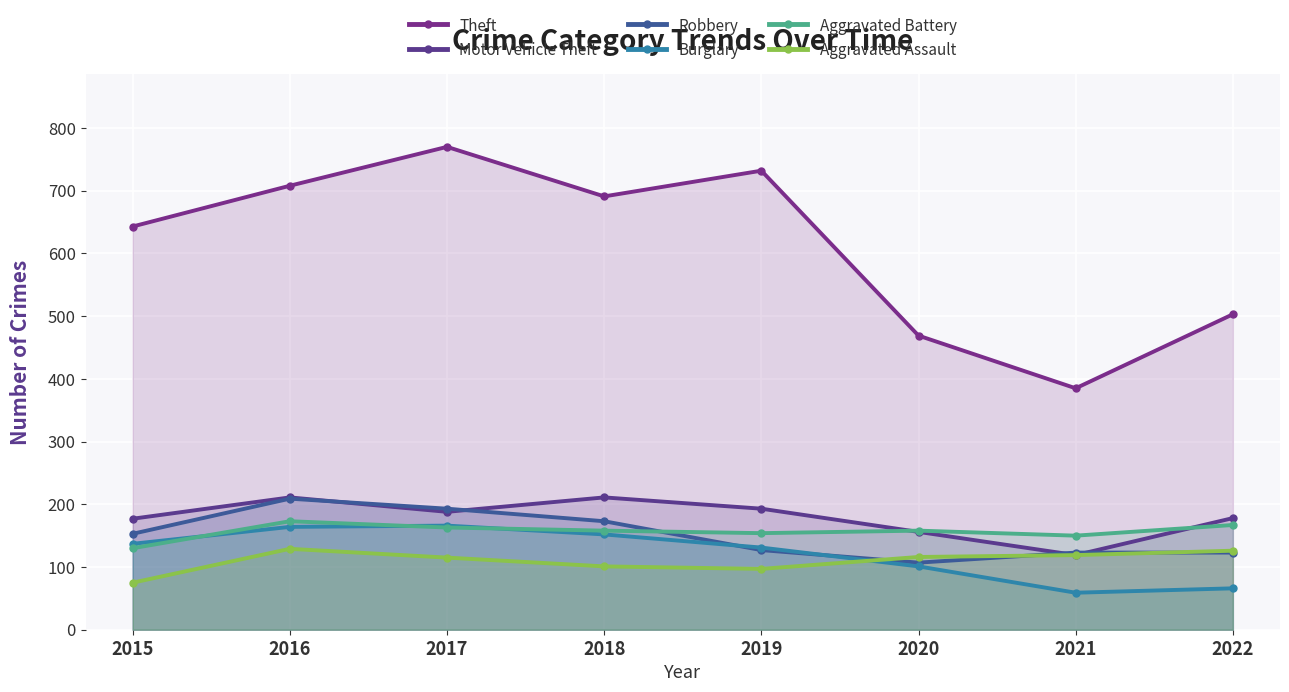

List the labels in order of Motor Vehicle Theft value, largest first.

2016, 2018, 2019, 2017, 2022, 2015, 2020, 2021